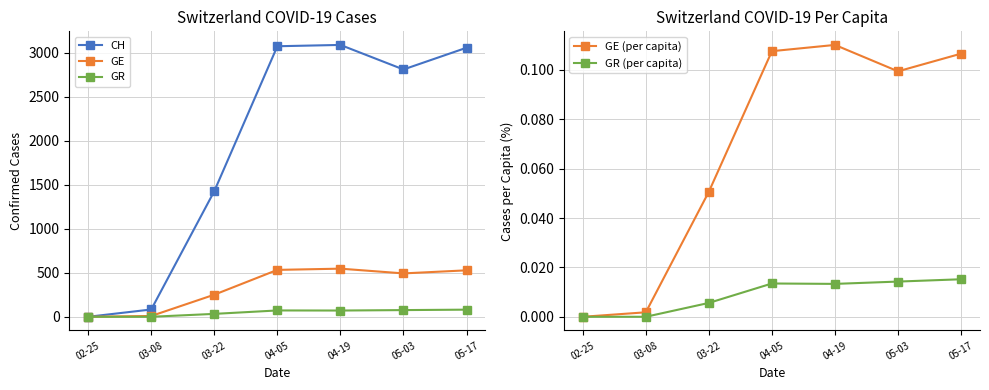

Is this an area chart (filled region under the line)?

No